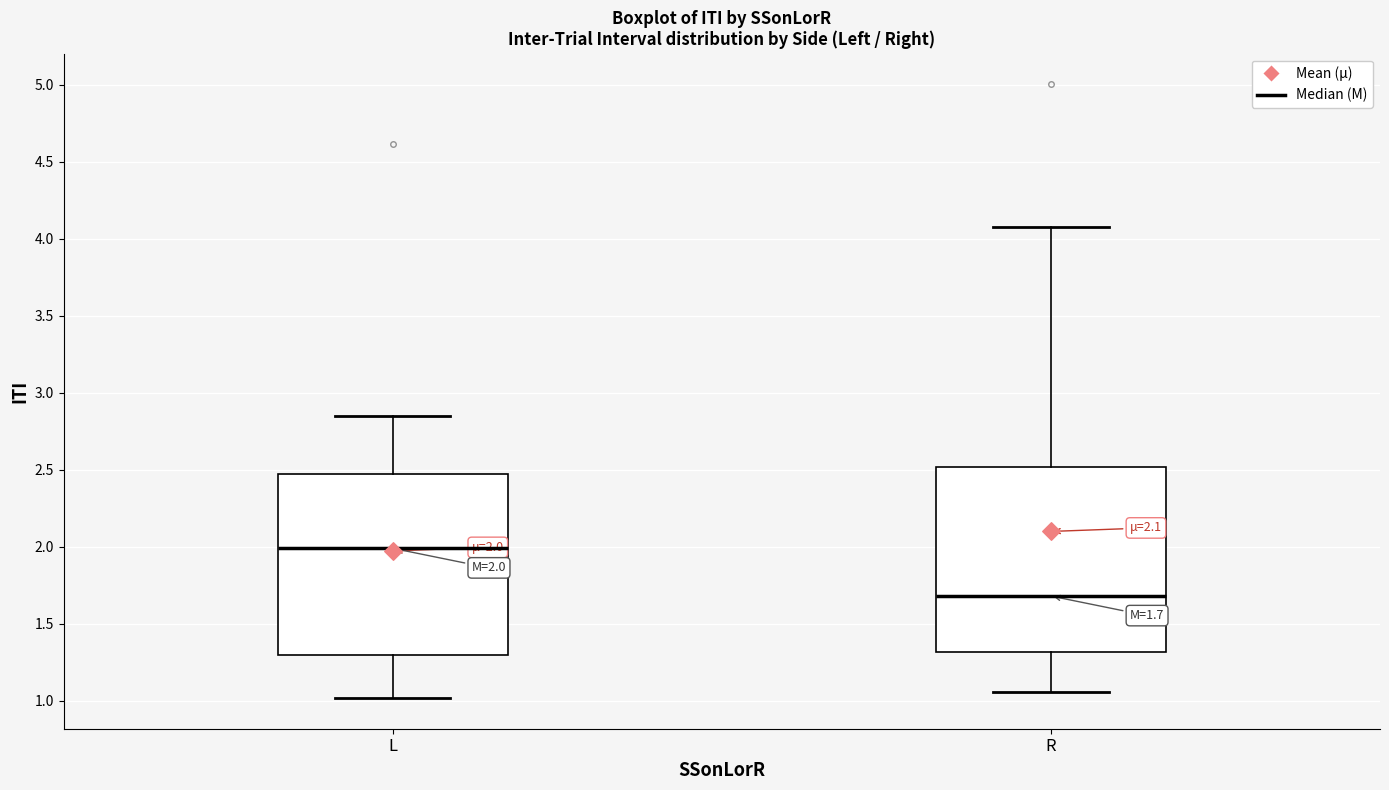

Which box's median line is the lowest?

R